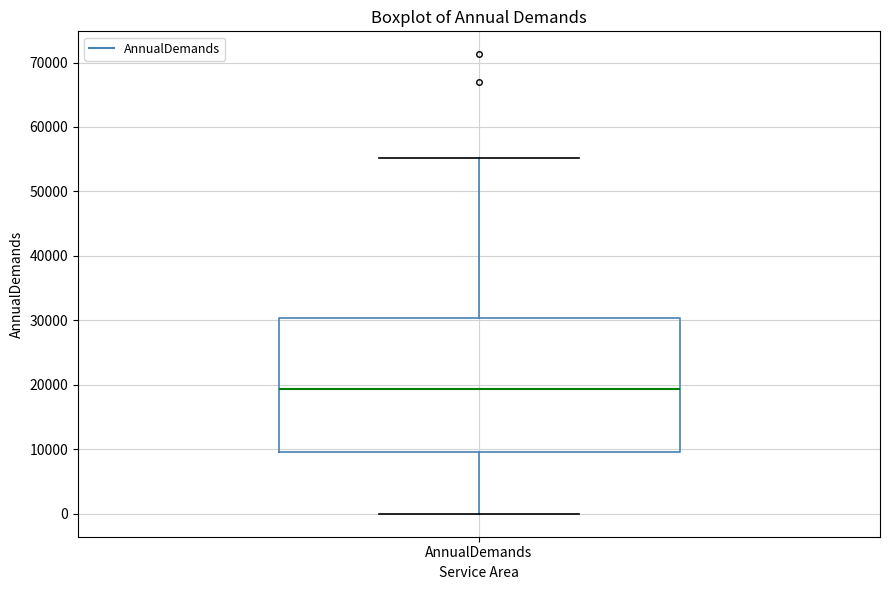

Where does the upper whisker of the box for AnnualDemands end on the y-axis? The values are not printed on the chart, so give them approximately, as read against the axis.

55000